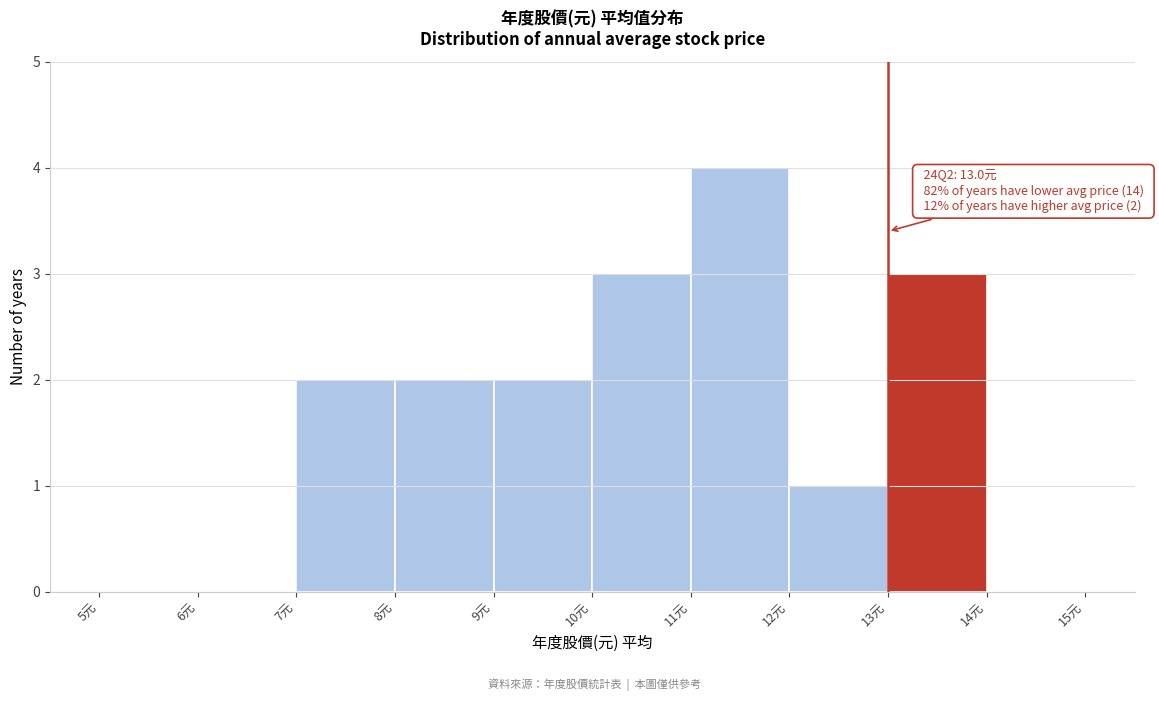

Over which range of the x-axis is the bar tallest?

11 to 12